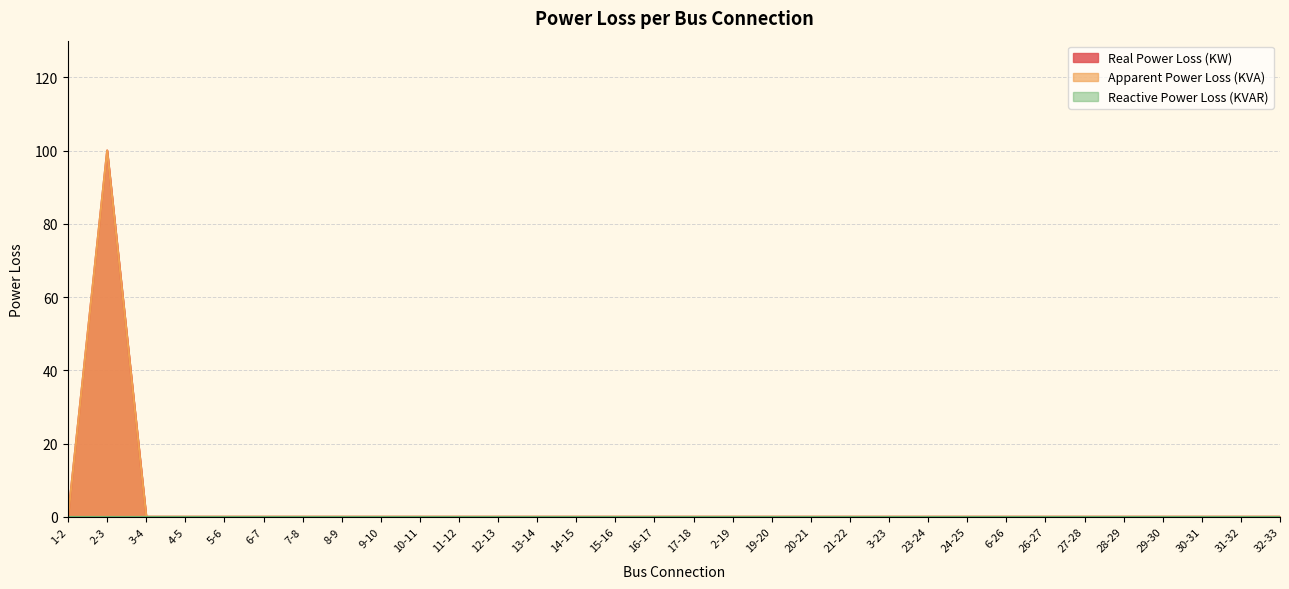

What is the sum of all Real Power Loss (KW) values?

100